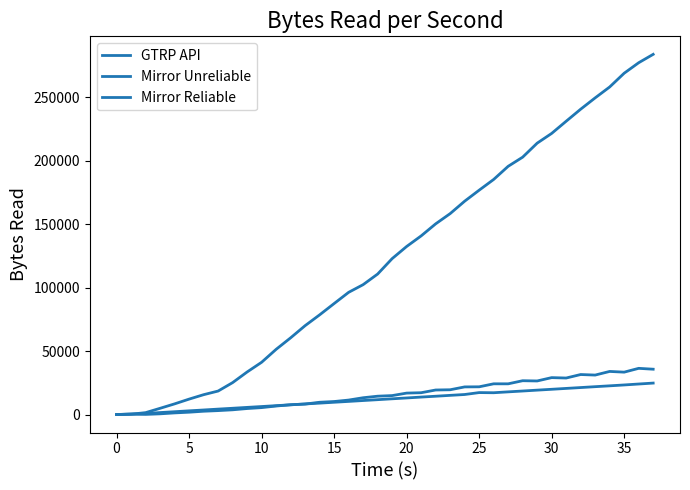

Does the chart have visible grid lines?

No